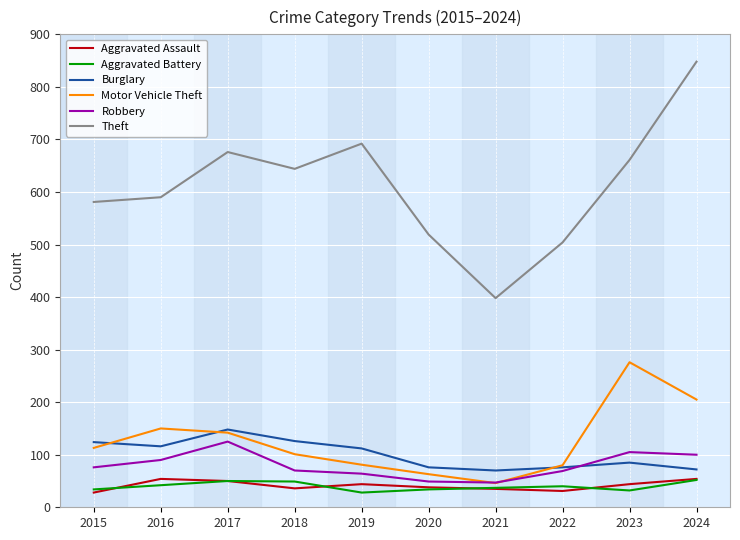

True or false: Motor Vehicle Theft and Theft cross at least once.

False